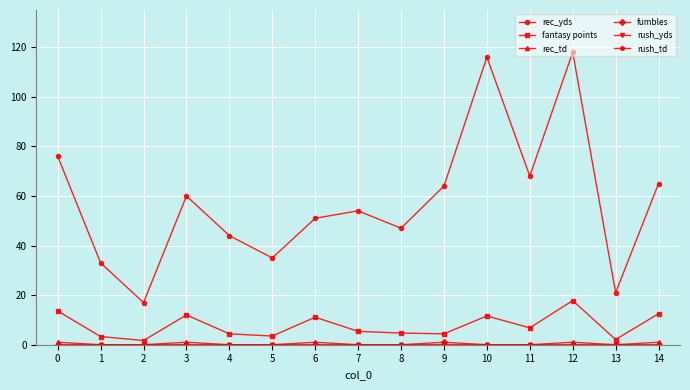

In fantasy points, how many points are lower than both neighbors (excluding endpoints)?

5